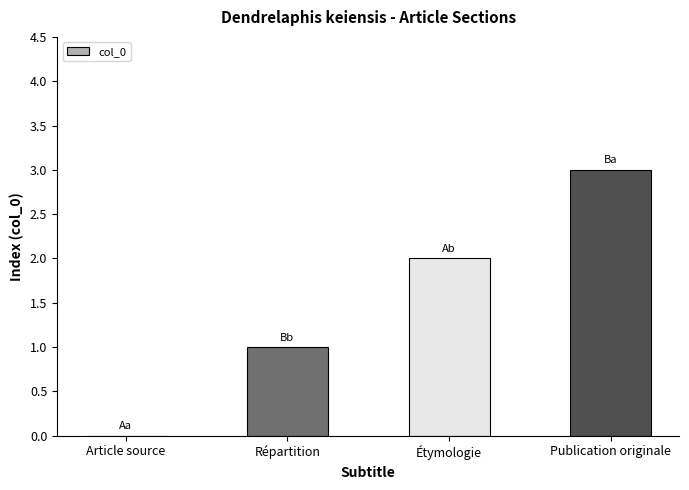

Count the number of categories in the chart.

4